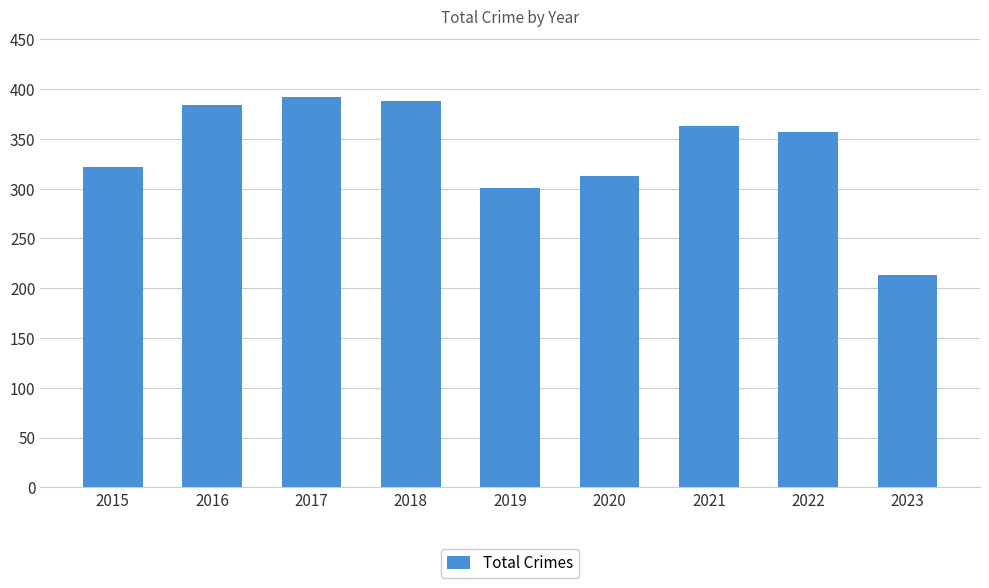

How many distinct data groups are displayed?

1